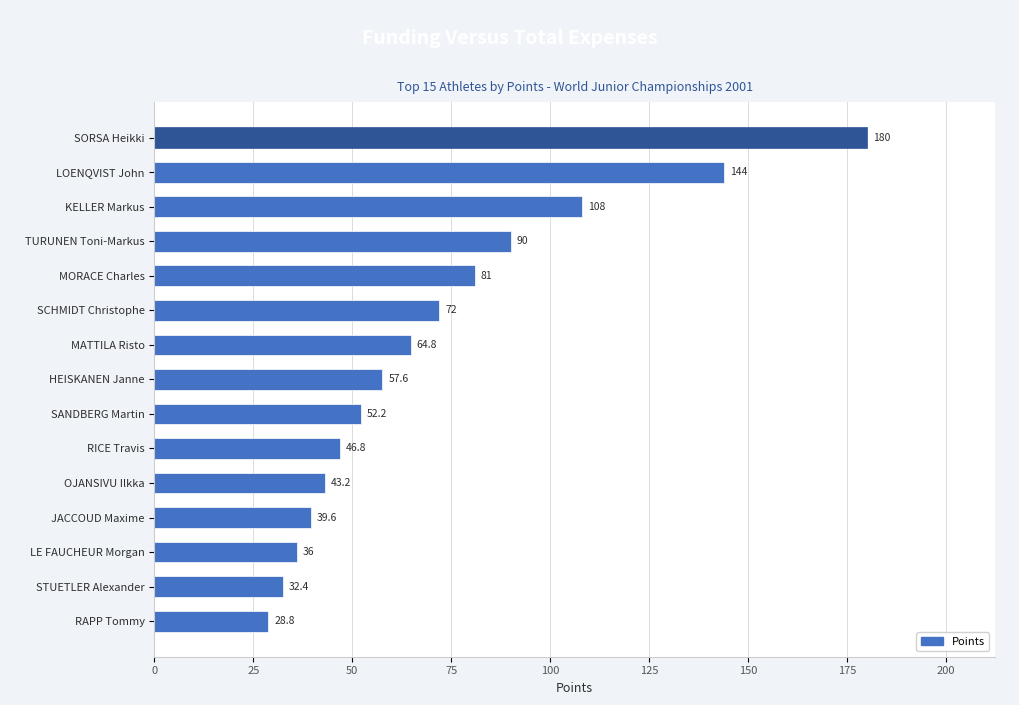

What is the difference between the values at STUETLER Alexander and MATTILA Risto?

32.4